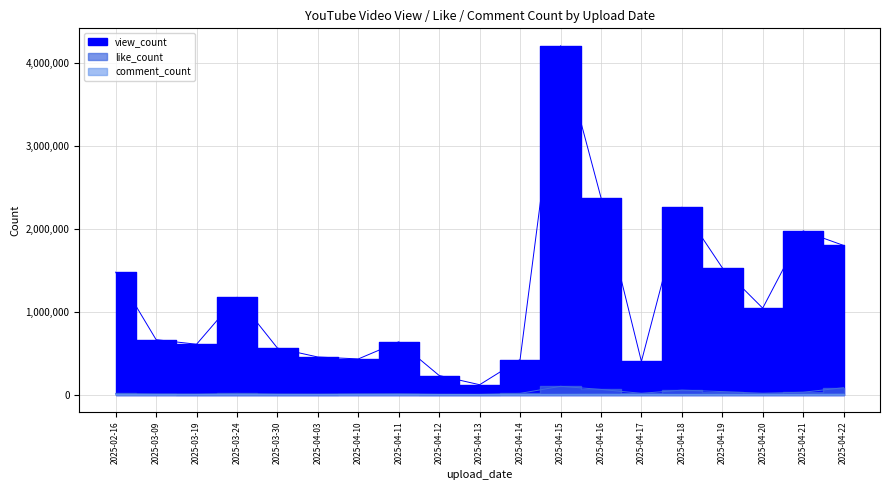

Does the chart display data point markers on the line(s)?

No